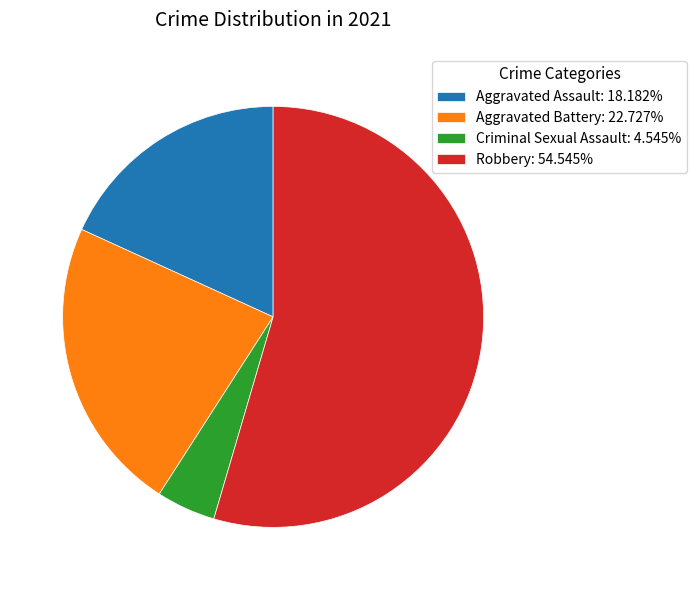

Do Criminal Sexual Assault: 4.545% and Robbery: 54.545% together represent more than half of the pie?

Yes